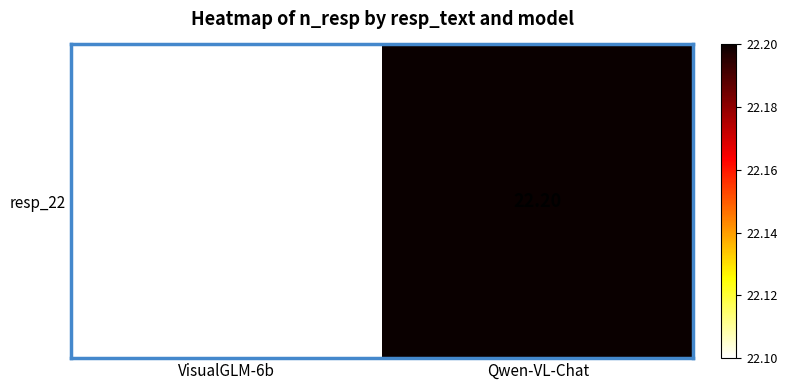

List the labels in order of value, smallest first.

VisualGLM-6b, Qwen-VL-Chat